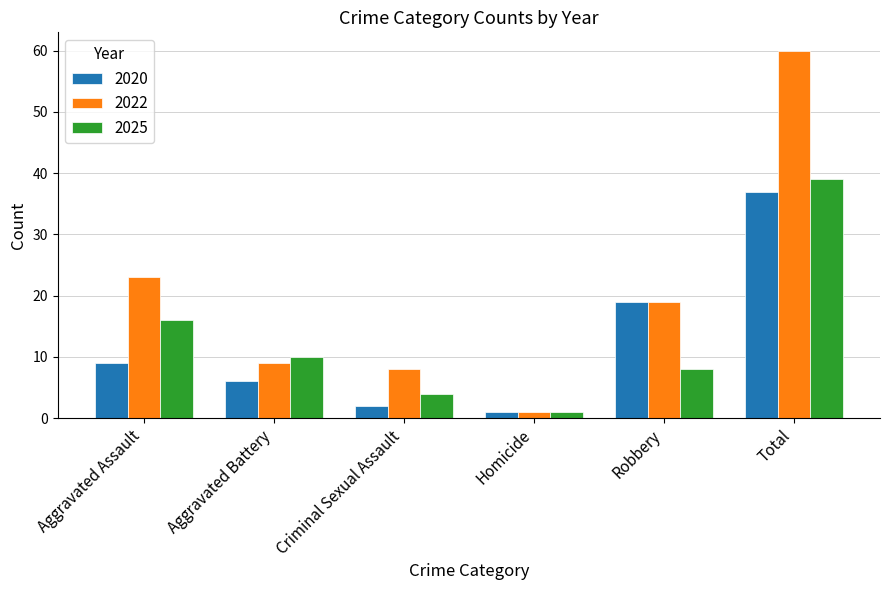

What is the average value of the 2020 series?

12